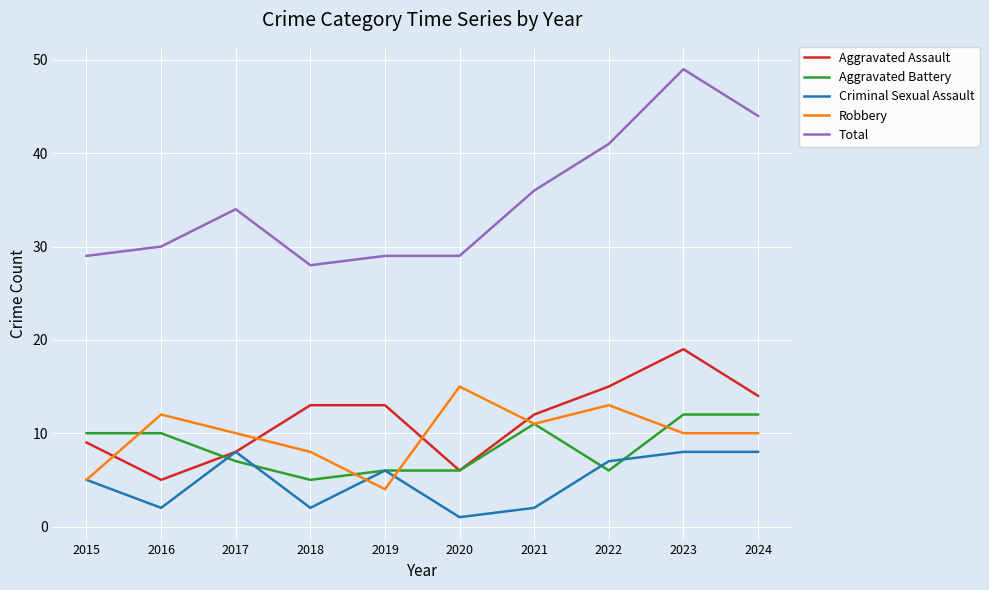

Read the Robbery value at 2022.

13